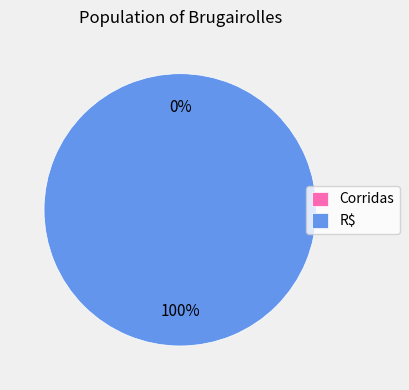

What is the change in value from Corridas to R$?

+2571.6